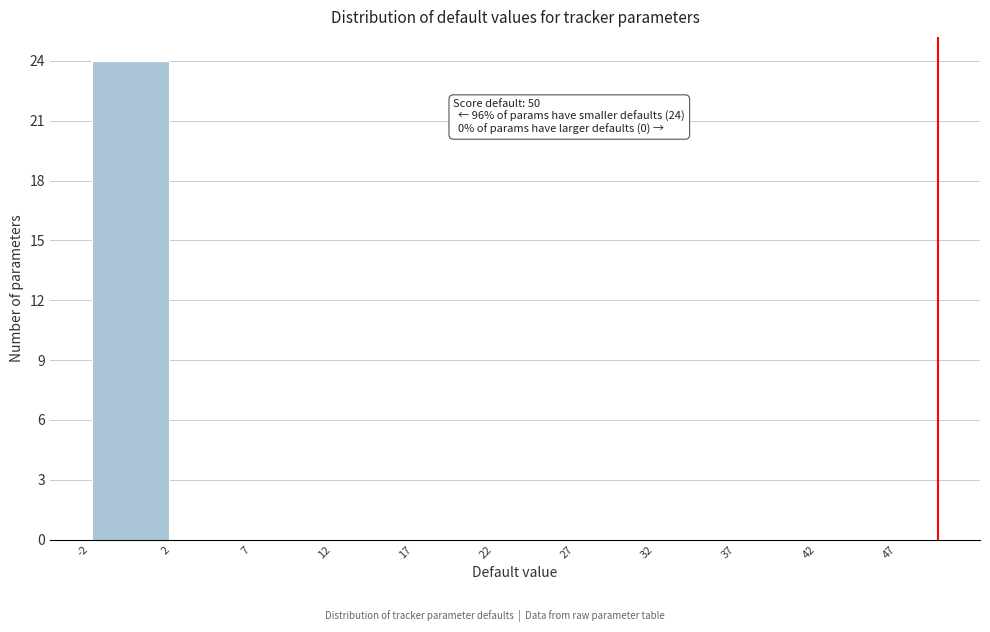

Over which range of the x-axis is the bar tallest?

-2 to 2